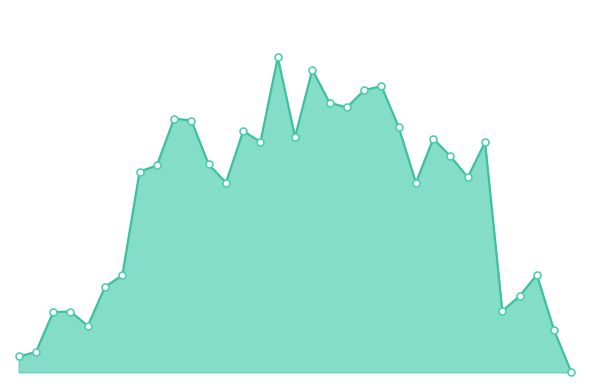

Does the chart have visible grid lines?

No